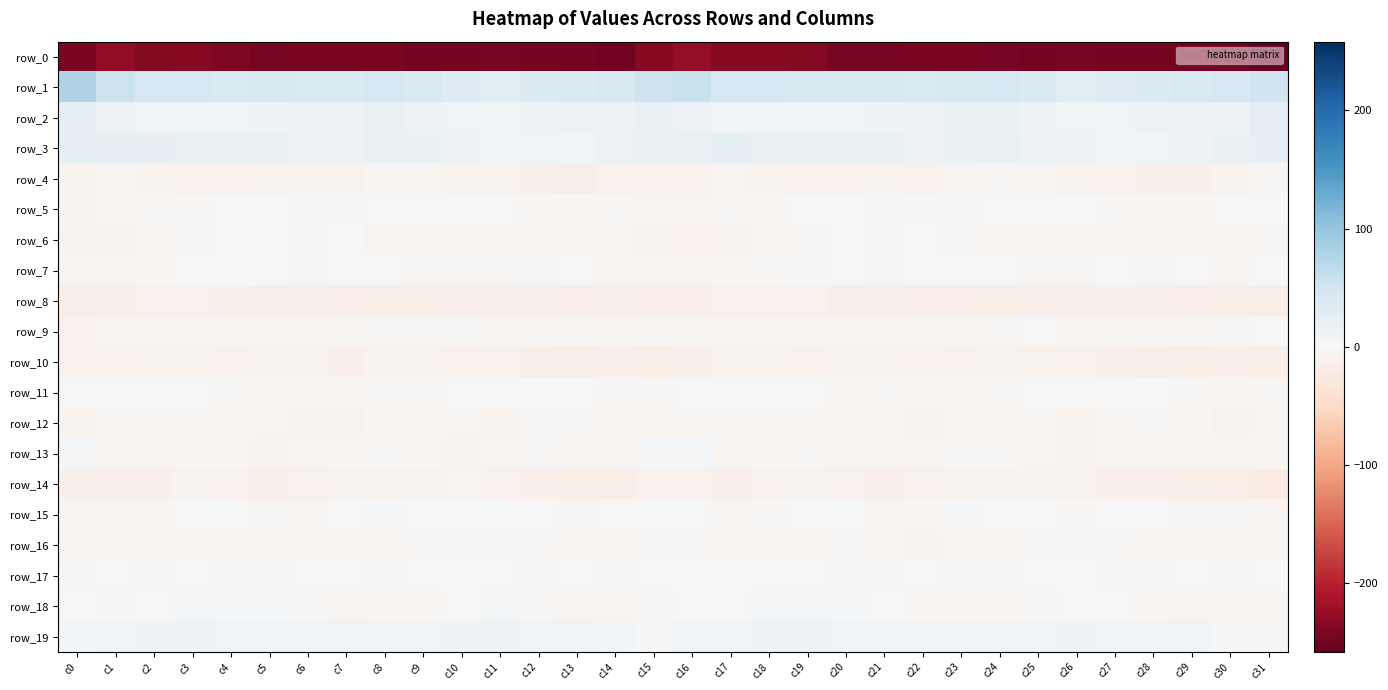

Which series has the largest total across all categories?

row_1